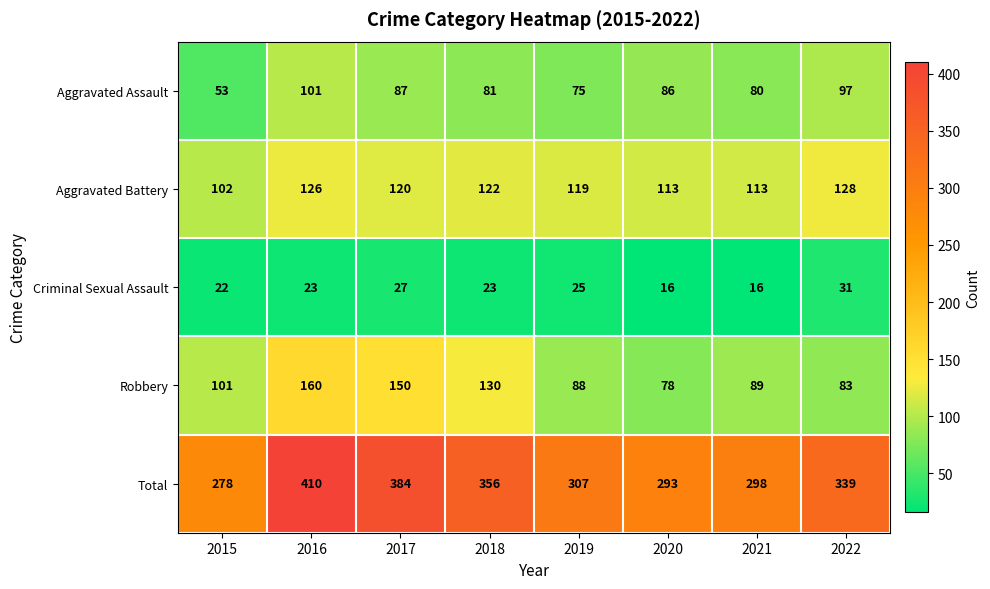

Which category has the highest value in the Aggravated Battery series?

2022